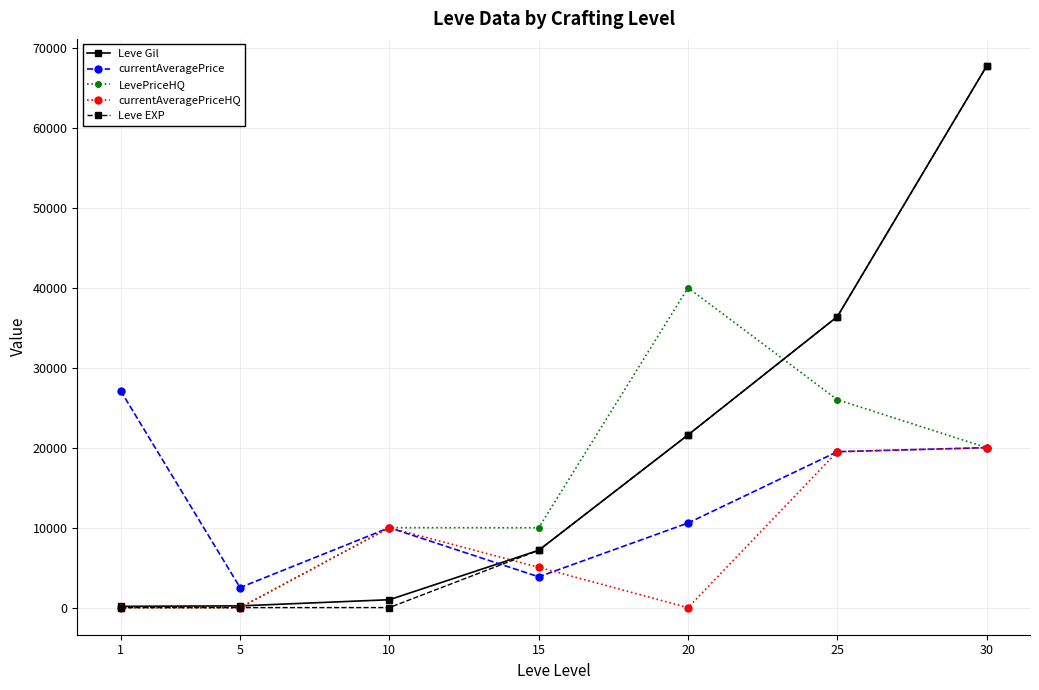

How many times do currentAveragePrice and Leve Gil cross each other?

1